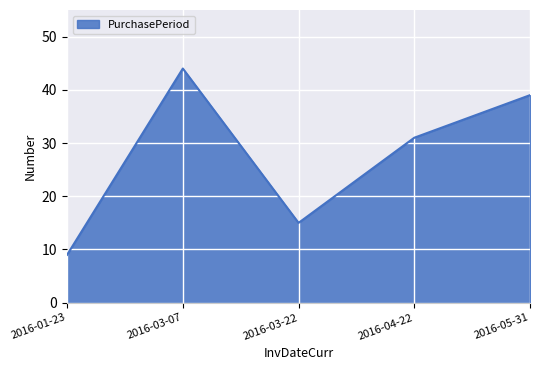

How many lines are shown in the chart?

1